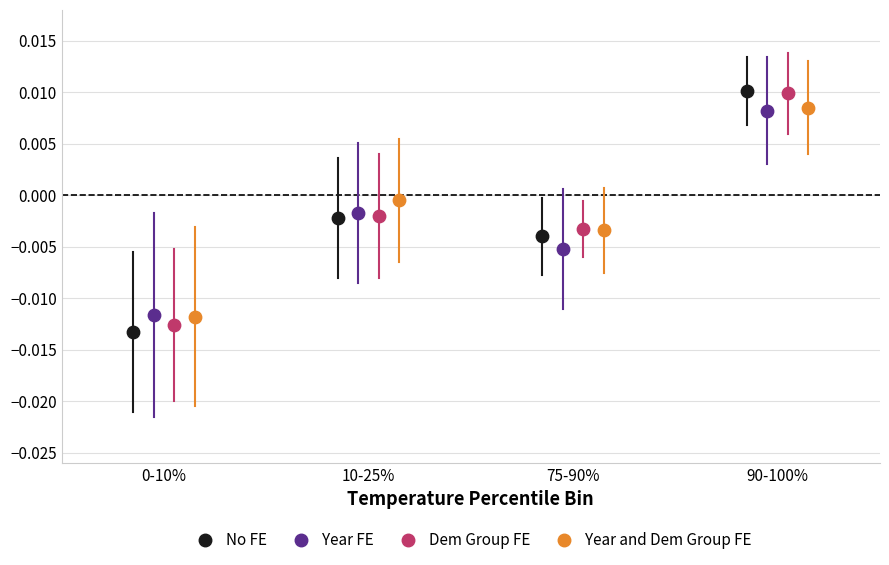

Which series has the largest Y range (max minus min)?

No FE